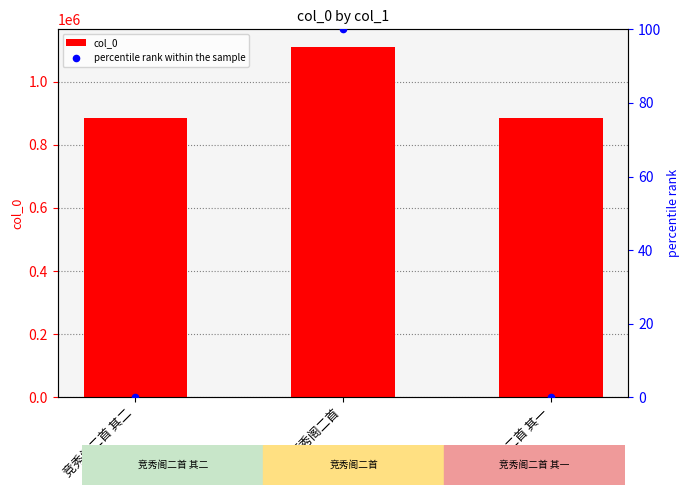

Which series has the largest total across all categories?

col_0